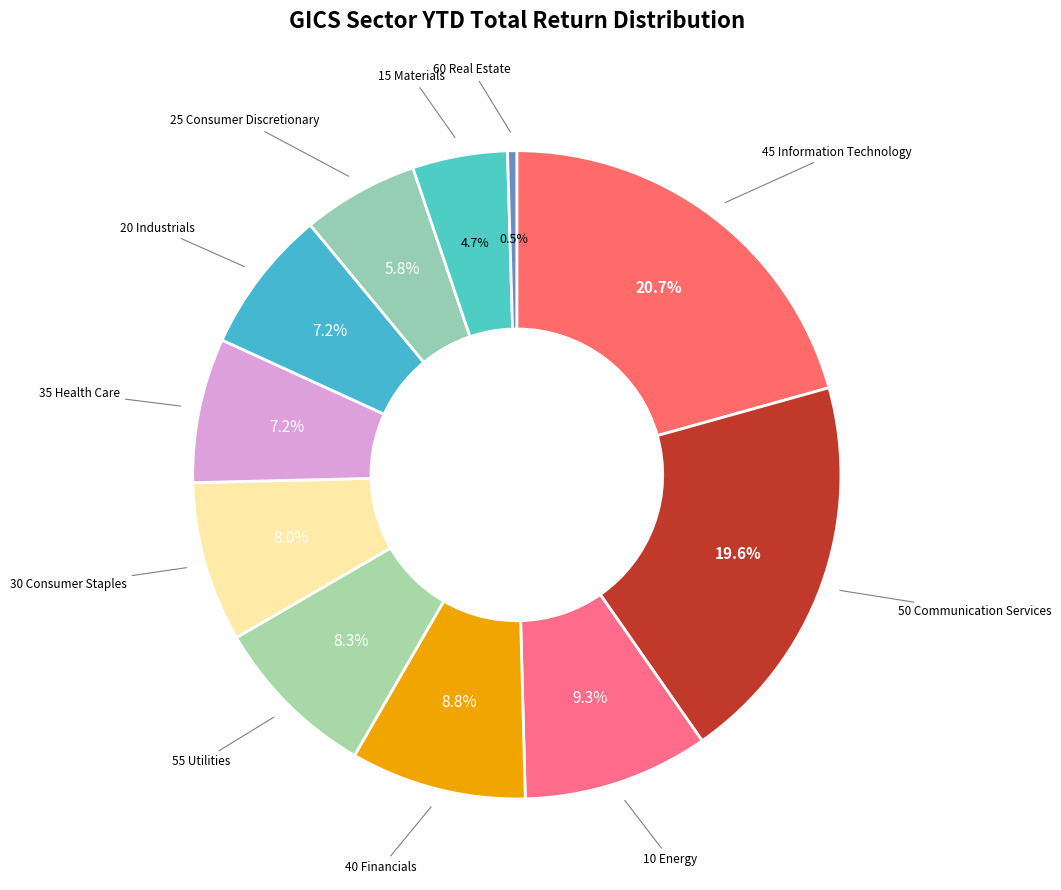

To the nearest percent, what is the difference between the 15 Materials and 40 Financials slice percentages?

4%